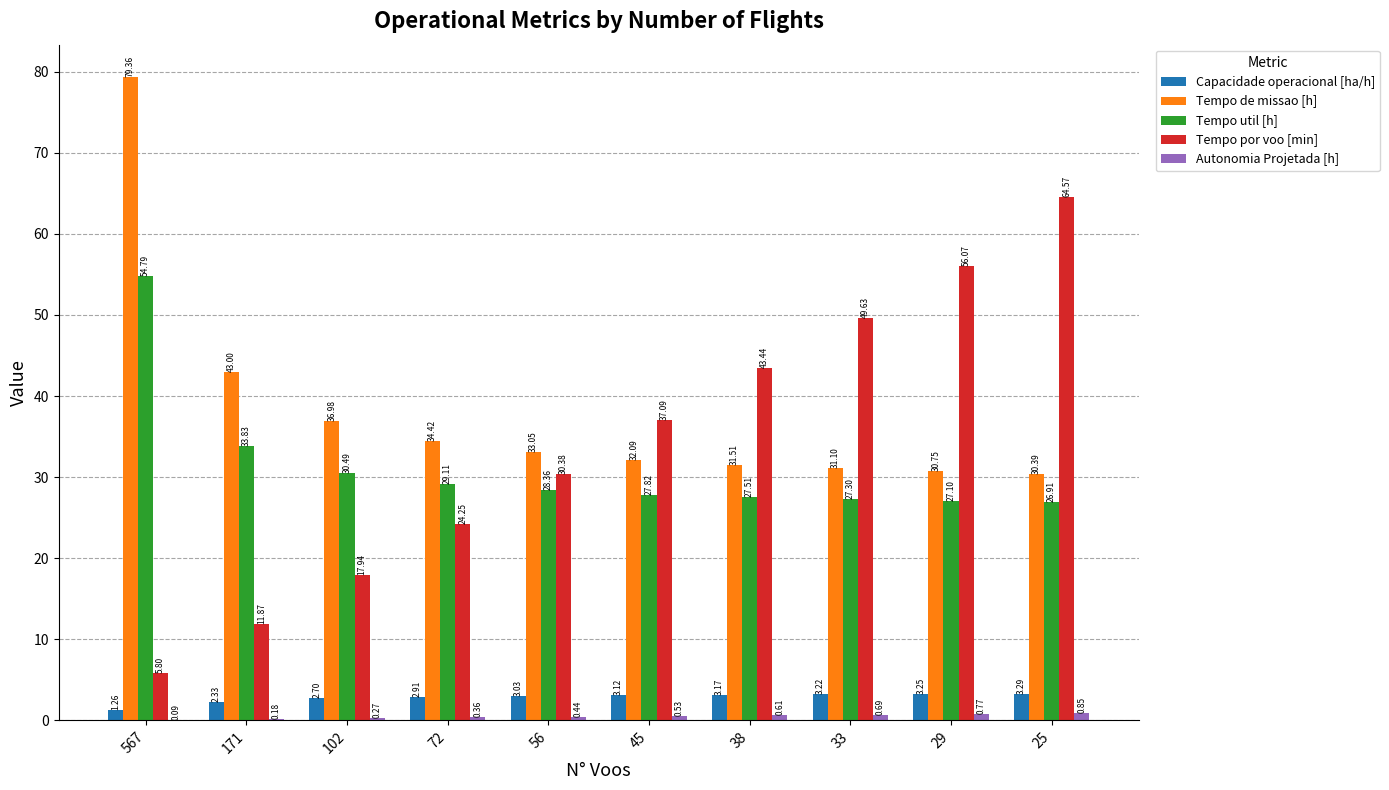

Are the bars grouped side by side (vs. stacked)?

Yes